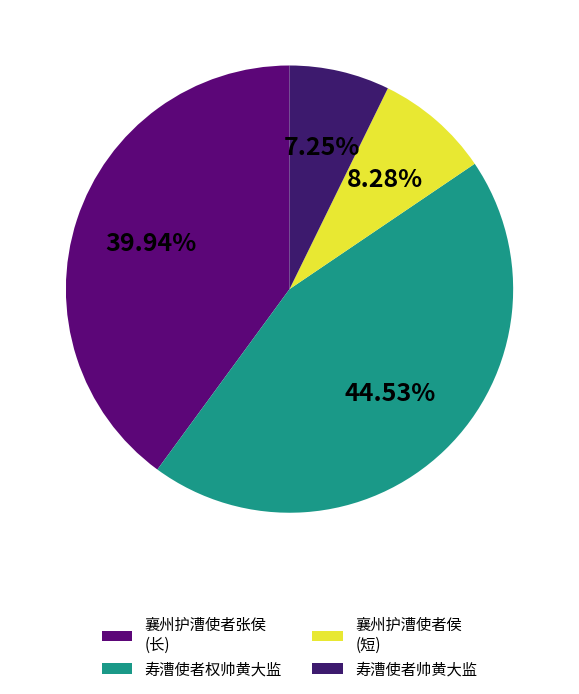

How many slices are in this pie chart?

4